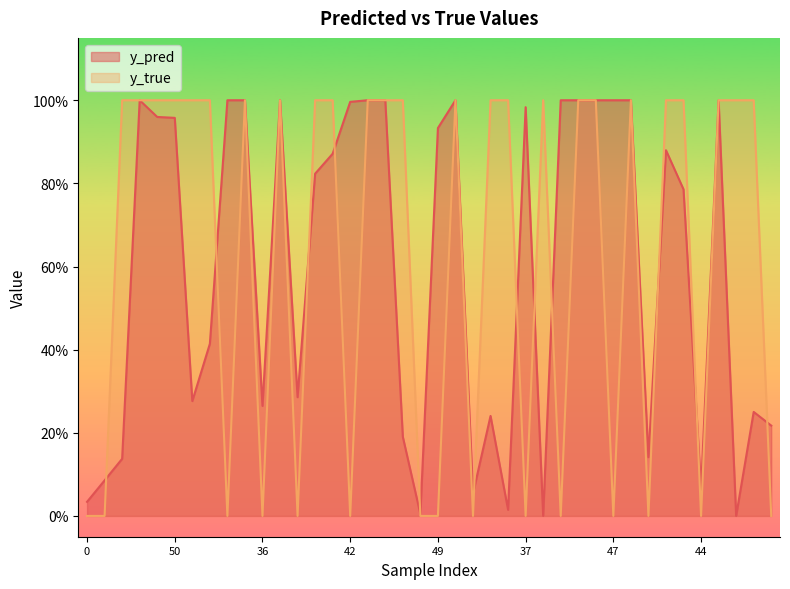

True or false: y_pred has a value of 0.1 at 17.

False